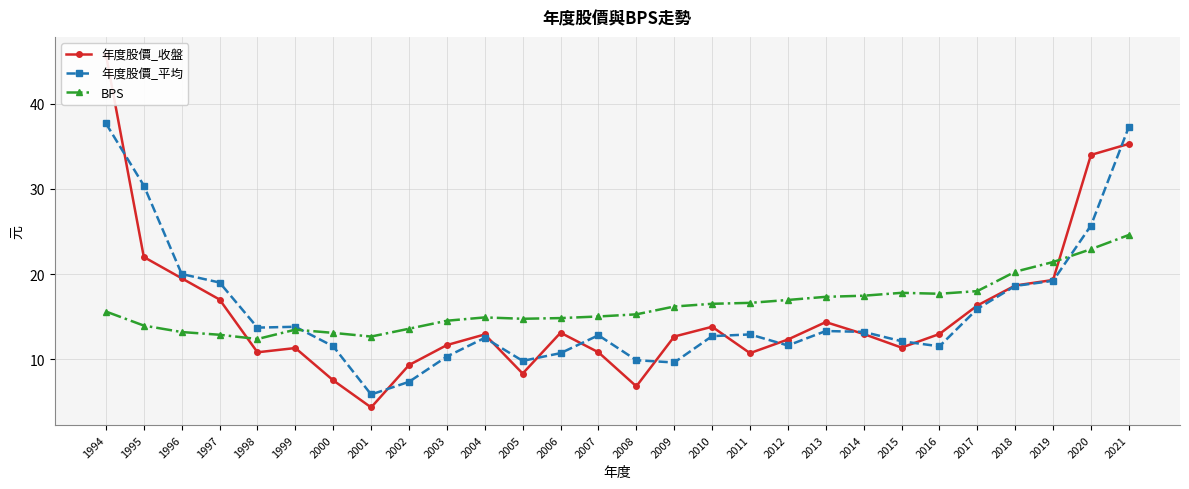

Which series changed the most between 1995 and 1999?

年度股價_平均